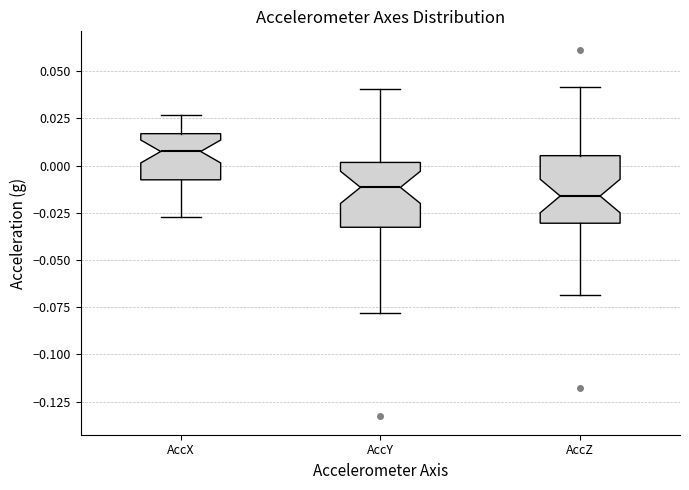

Reading left to right, transcribe this box plot: for each box, give where its median line is, the range the box spans, and where its two whiskers end, as read against the y-axis. The values are not printed on the chart, so give them approximately, as read against the axis.

AccX: median 0.005, box -0.010 to 0.015, whiskers -0.025 to 0.025
AccY: median -0.010, box -0.035 to 0.000, whiskers -0.080 to 0.040
AccZ: median -0.015, box -0.030 to 0.005, whiskers -0.070 to 0.040